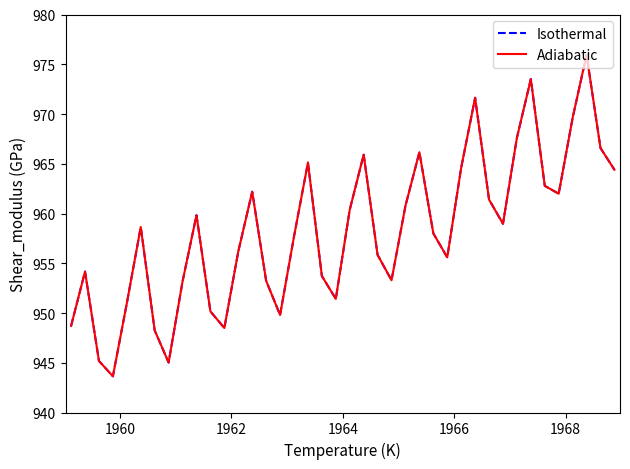

Does the chart display data point markers on the line(s)?

No